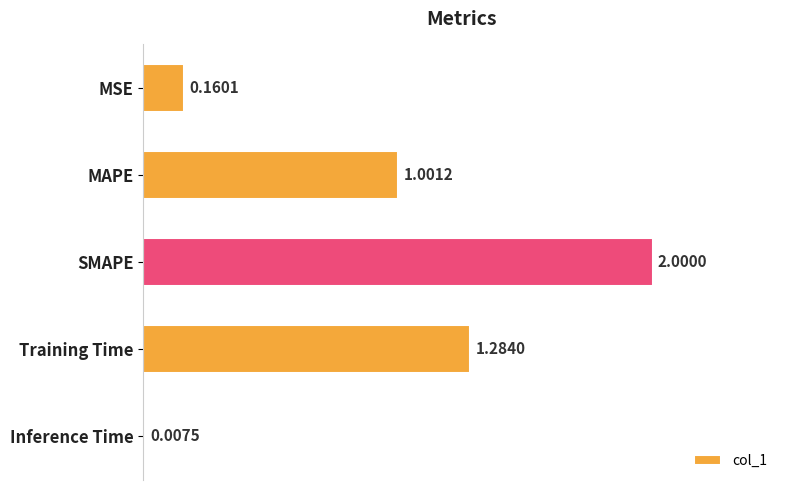

What is the label of the 4th bar from the top?

Training Time